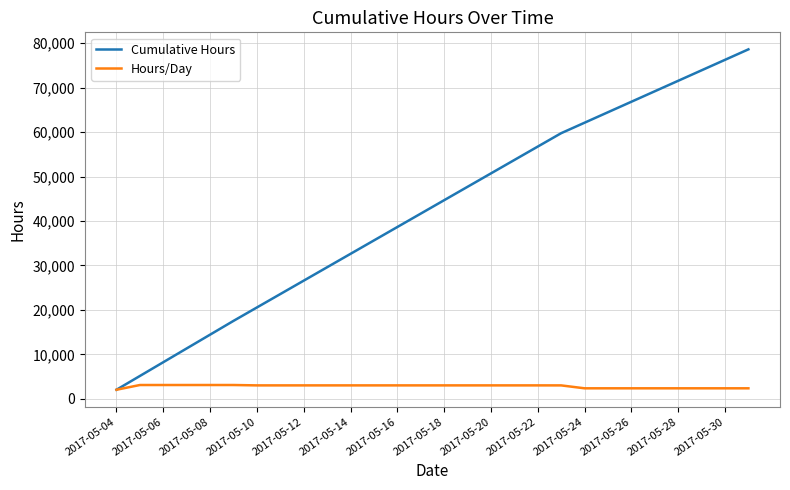

Rank the series by their maximum value, from highest to lowest.

Cumulative Hours, Hours/Day